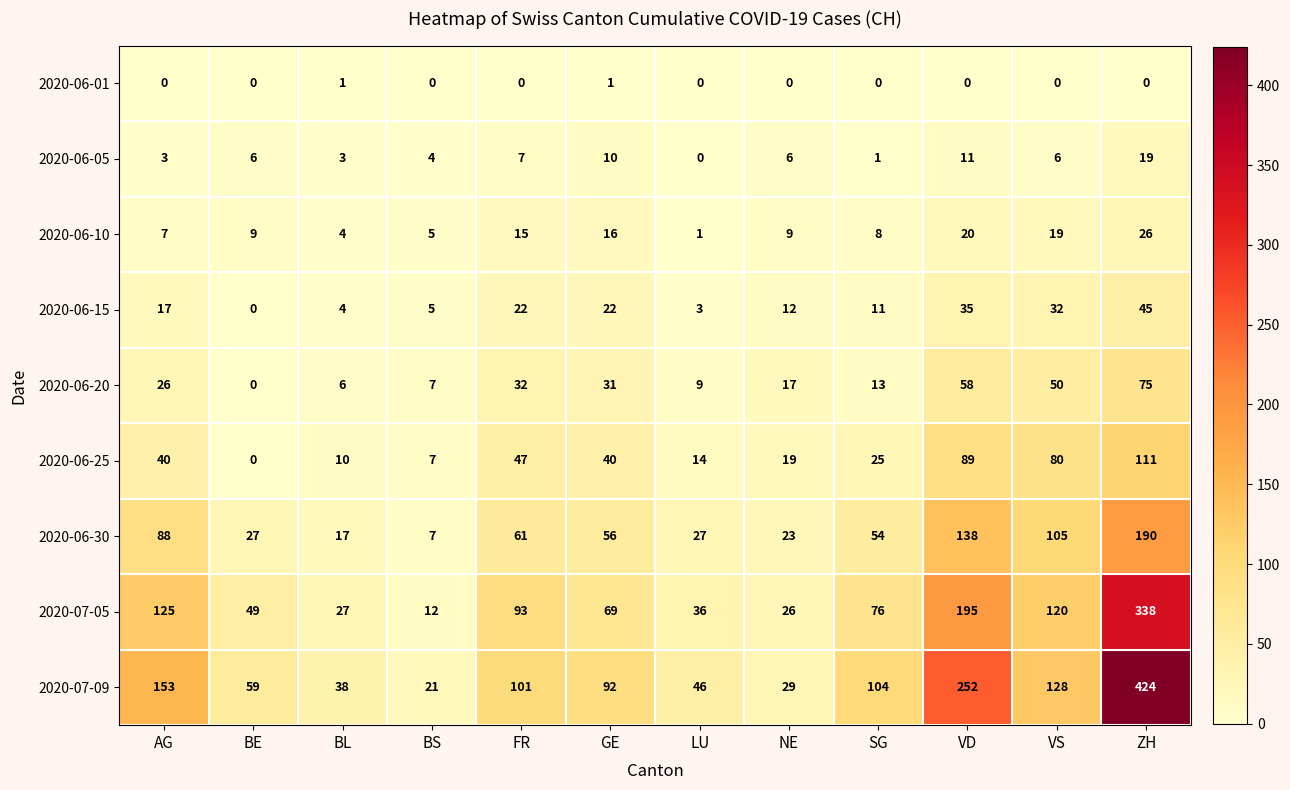

Is it true that 2020-06-20 equals 67 at VS?

False